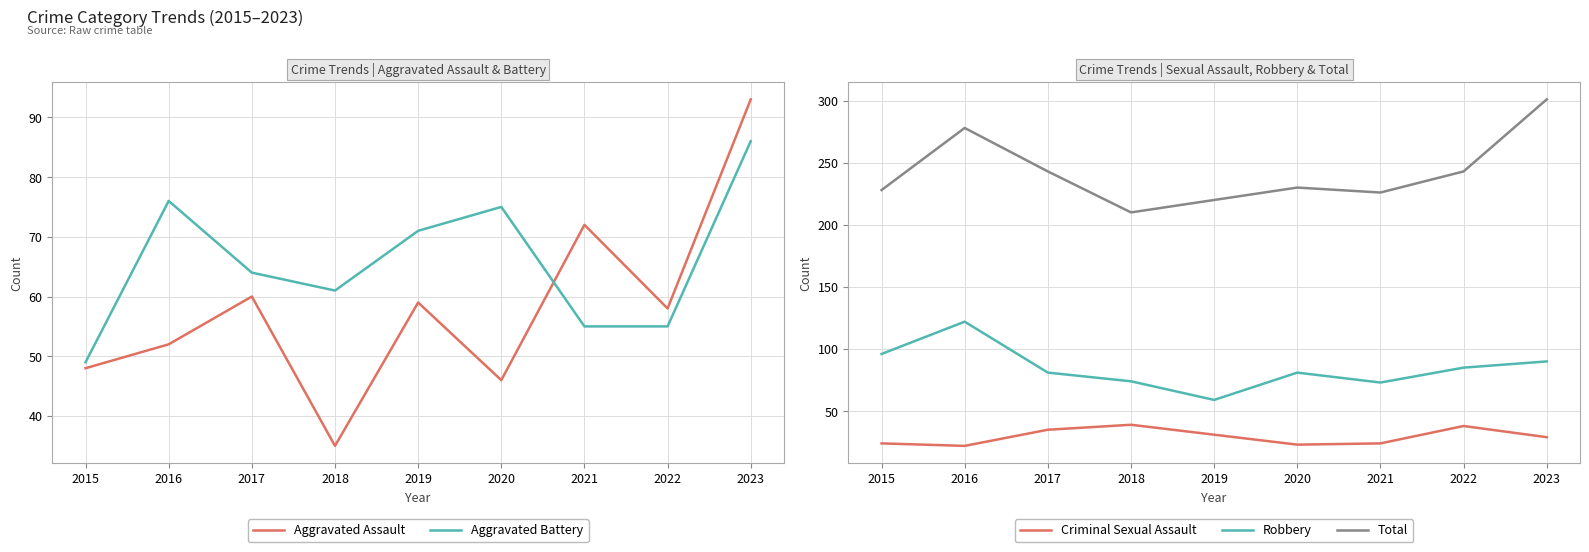

What is the difference between the second highest and second lowest values in the Criminal Sexual Assault series?

15